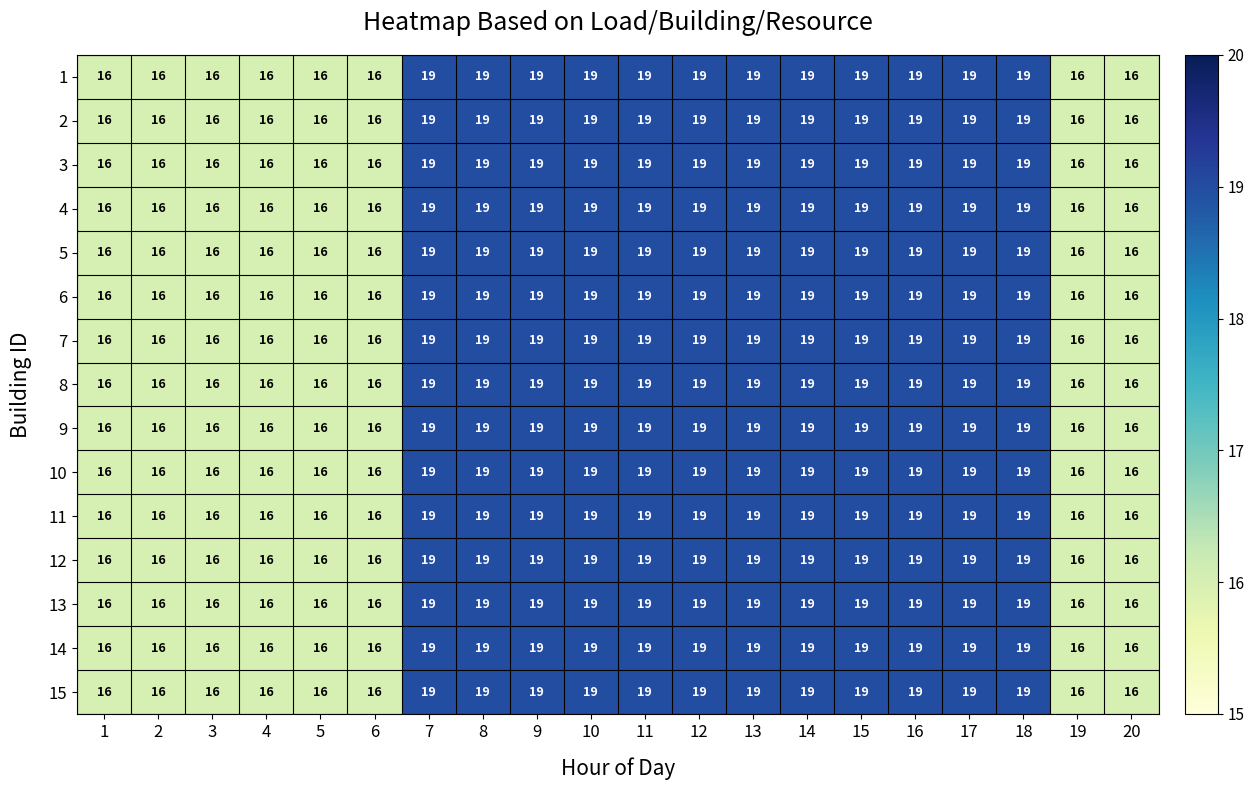

What is the maximum value shown in the chart?

19